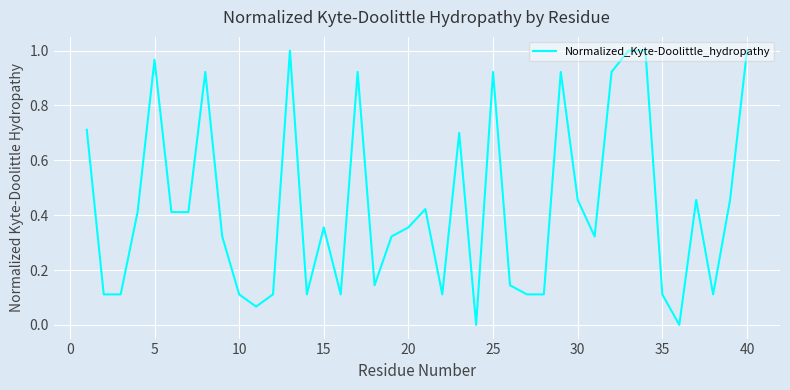

Does the chart have visible grid lines?

Yes